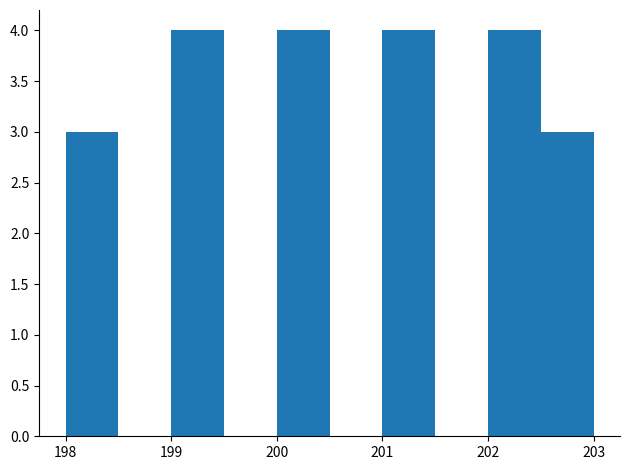

Reading left to right, transcribe this chart: for each bar, give the range it covers on the x-axis and its height. The values are not printed on the chart, so give them approximately, as read against the axis.

198.0 to 198.5: 3
198.5 to 199.0: 0
199.0 to 199.5: 4
199.5 to 200.0: 0
200.0 to 200.5: 4
200.5 to 201.0: 0
201.0 to 201.5: 4
201.5 to 202.0: 0
202.0 to 202.5: 4
202.5 to 203.0: 3